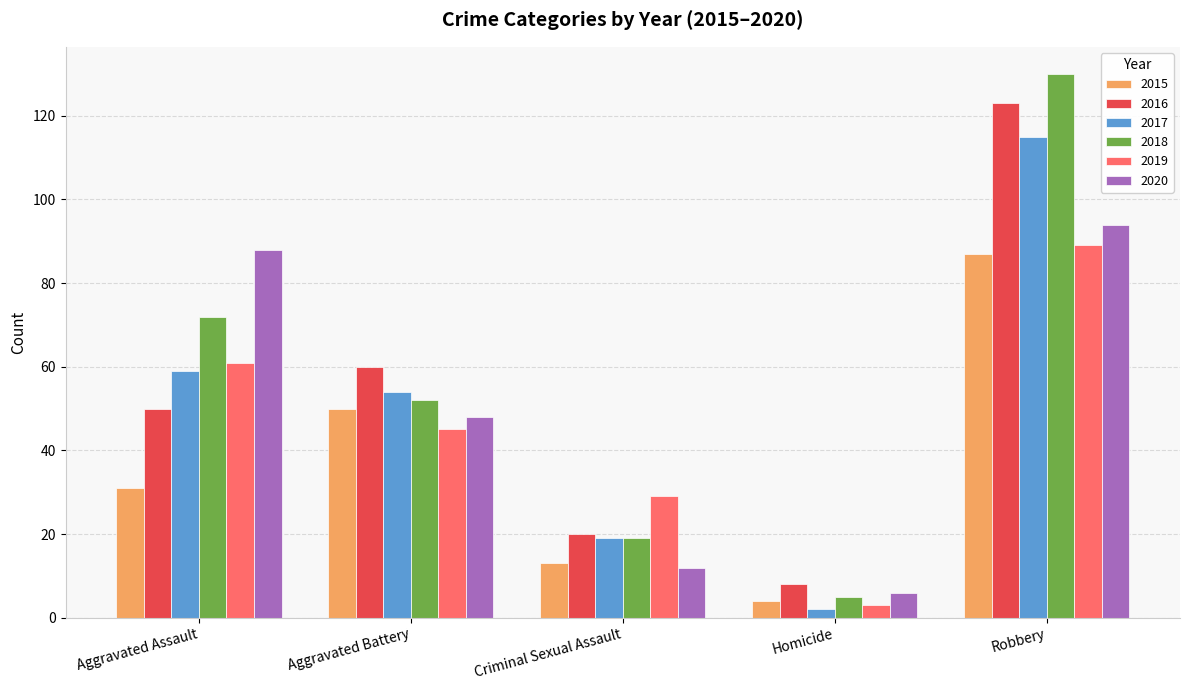

Where is 2016 nearest to the value 65?

Aggravated Battery